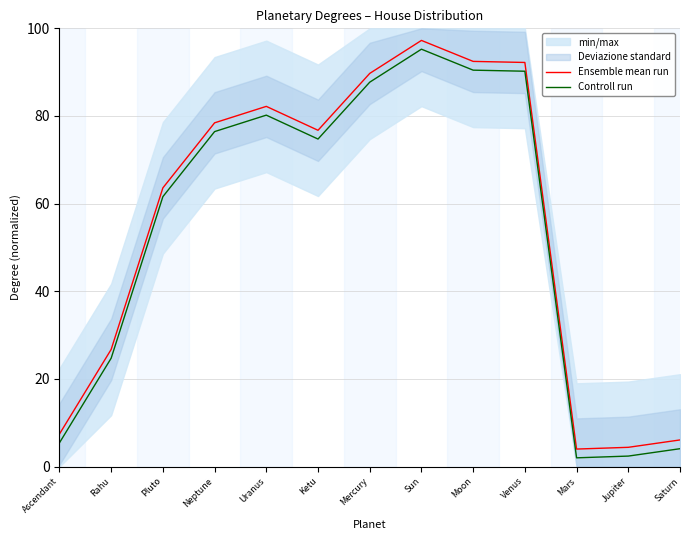

What is the value of the Controll run point at the 13th from the left?

4.1